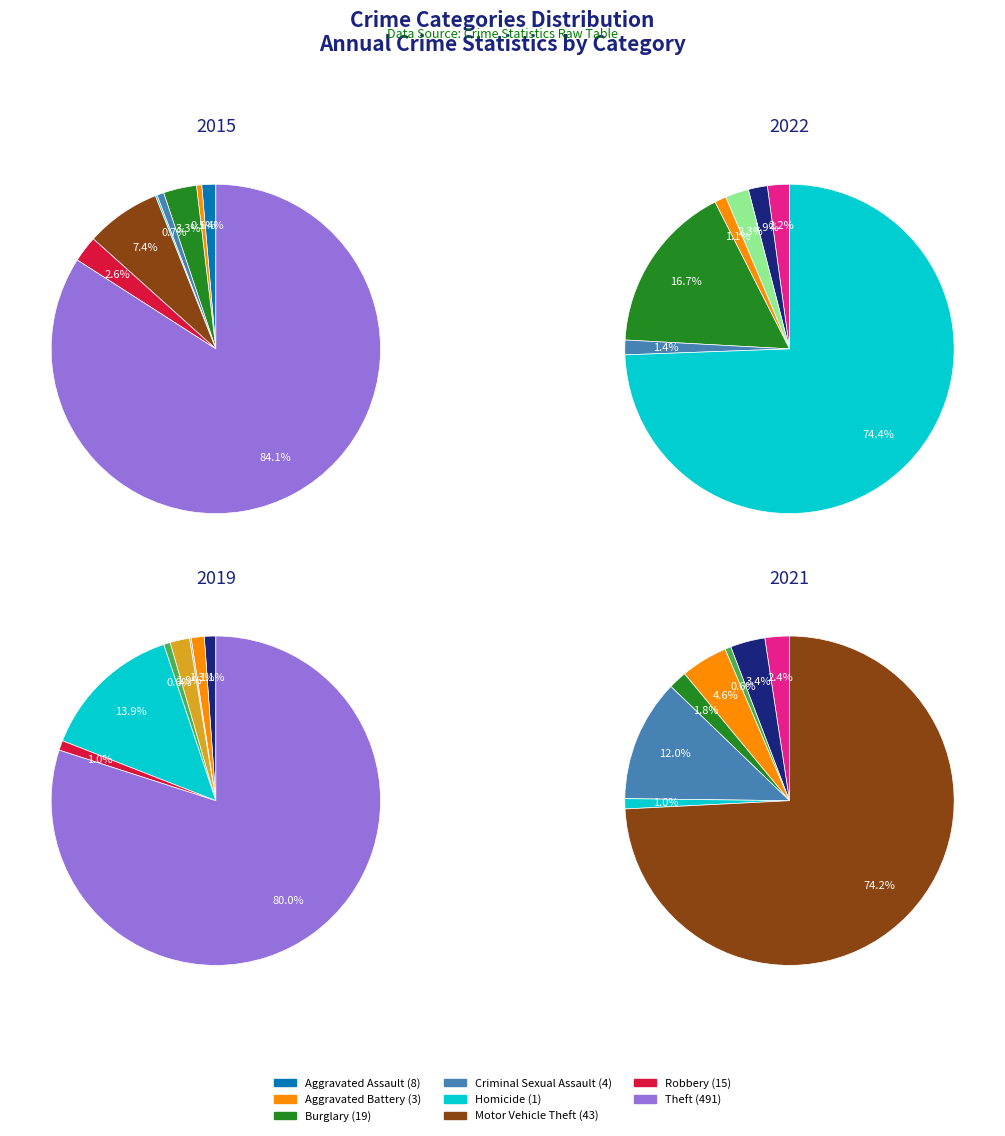

Is values_2022 the majority of the pie?

No